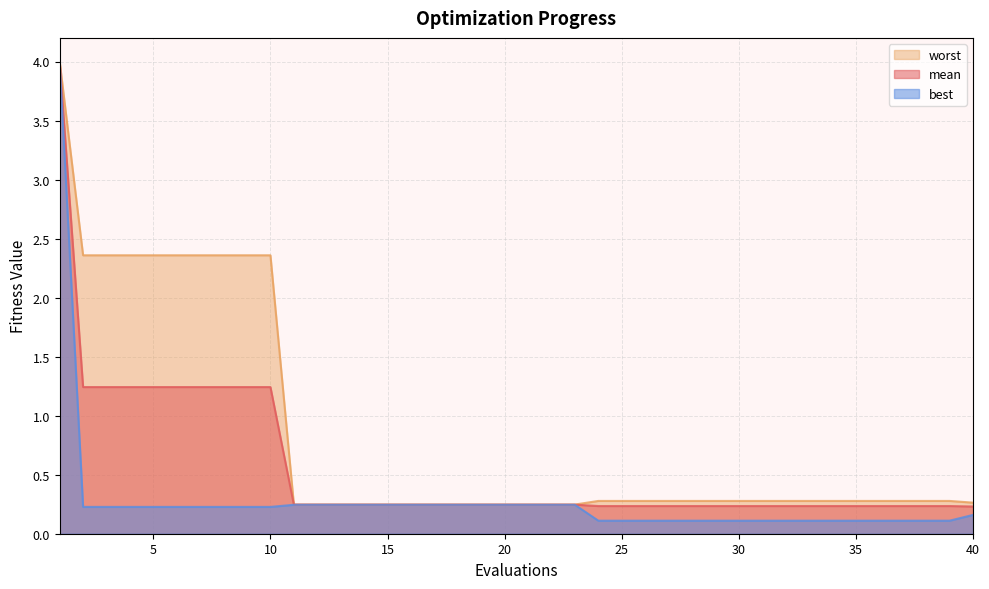

How many series are shown in this chart?

3